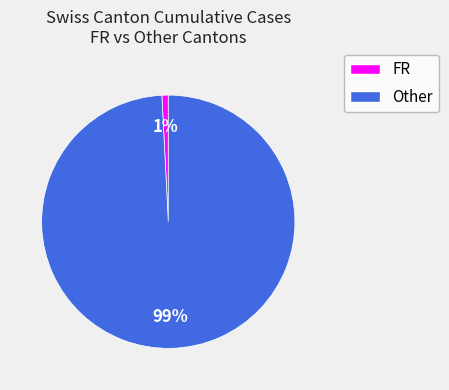

Is there a majority slice in this chart?

Yes